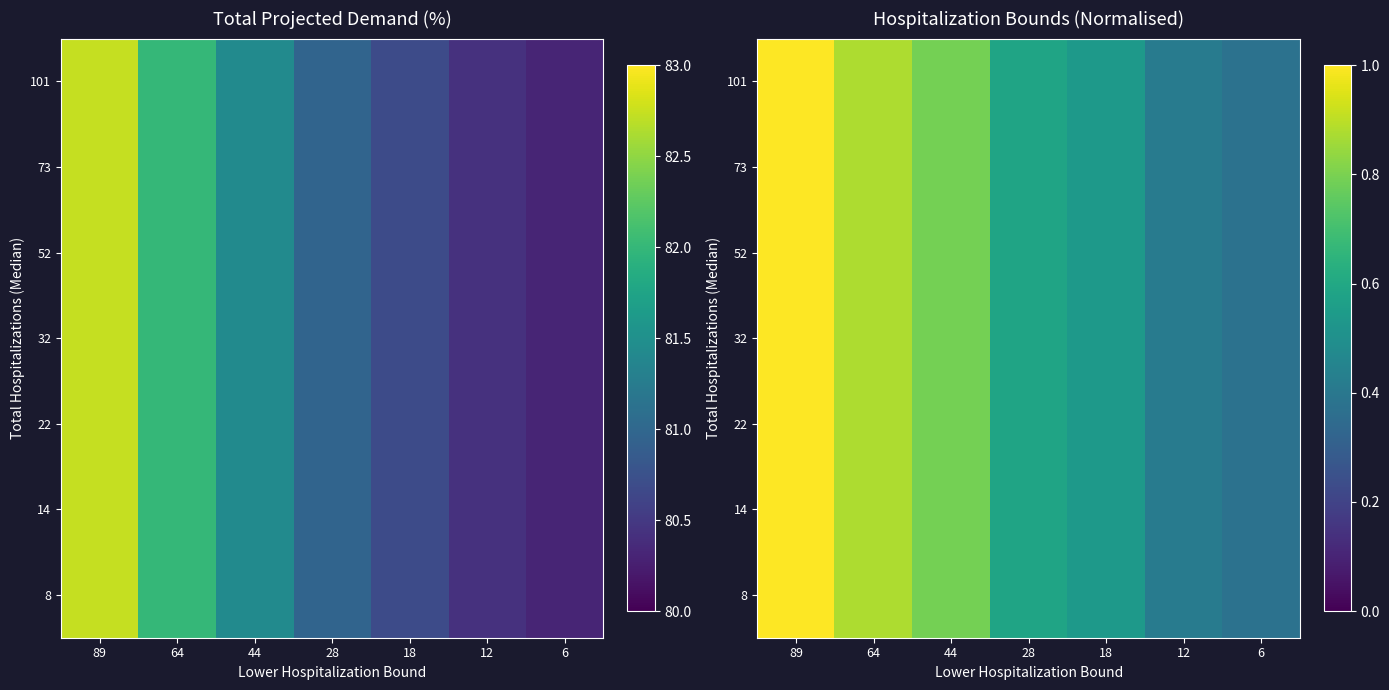

What is the smallest value displayed?

0.4